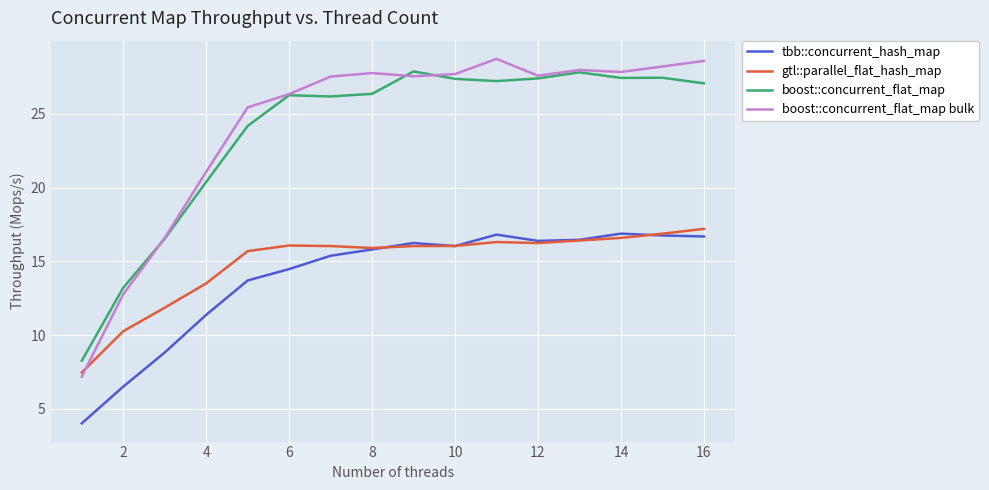

What is the minimum value shown in the chart?

4.0